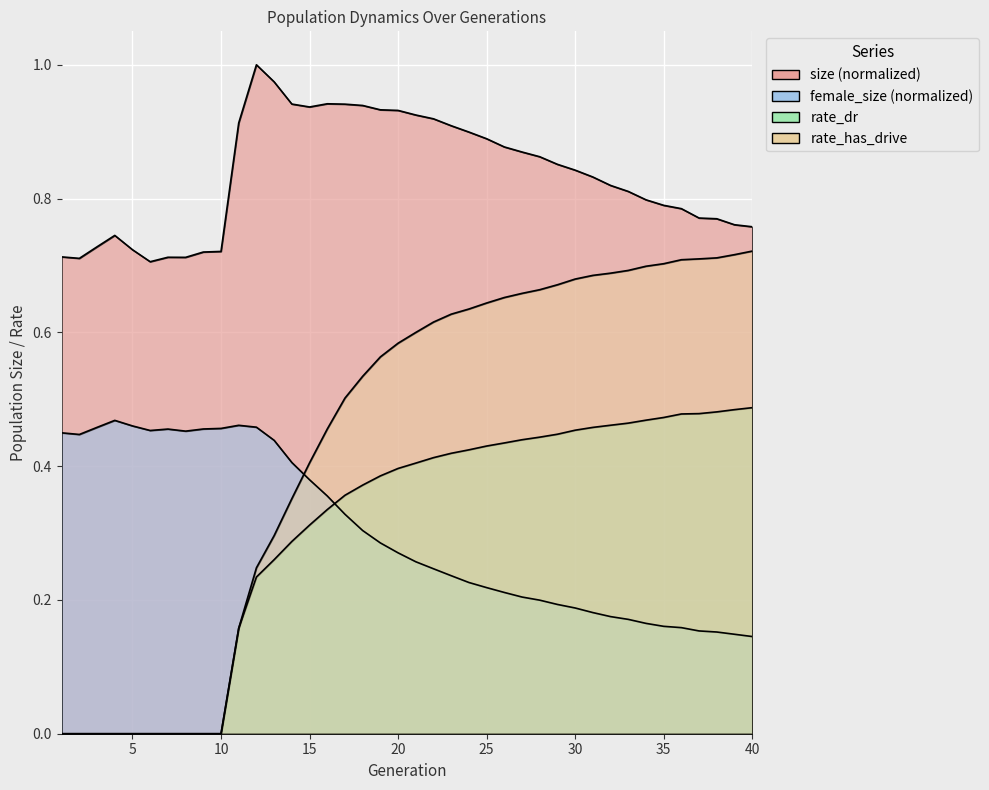

Reading left to right, list all the values displayed in this chart.

size: 0.7	0.7	0.7	0.7	0.7	0.7	0.7	0.7	0.7	0.7	0.9	1.0	1.0	0.9	0.9	0.9	0.9	0.9	0.9	0.9	0.9	0.9	0.9	0.9	0.9	0.9	0.9	0.9	0.9	0.8	0.8	0.8	0.8	0.8	0.8	0.8	0.8	0.8	0.8	0.8
female_size: 0.4	0.4	0.5	0.5	0.5	0.5	0.5	0.5	0.5	0.5	0.5	0.5	0.4	0.4	0.4	0.4	0.3	0.3	0.3	0.3	0.3	0.2	0.2	0.2	0.2	0.2	0.2	0.2	0.2	0.2	0.2	0.2	0.2	0.2	0.2	0.2	0.2	0.2	0.1	0.1
rate_dr: 0.0	0.0	0.0	0.0	0.0	0.0	0.0	0.0	0.0	0.0	0.2	0.2	0.3	0.3	0.3	0.3	0.4	0.4	0.4	0.4	0.4	0.4	0.4	0.4	0.4	0.4	0.4	0.4	0.4	0.5	0.5	0.5	0.5	0.5	0.5	0.5	0.5	0.5	0.5	0.5
rate_has_drive: 0.0	0.0	0.0	0.0	0.0	0.0	0.0	0.0	0.0	0.0	0.2	0.2	0.3	0.4	0.4	0.5	0.5	0.5	0.6	0.6	0.6	0.6	0.6	0.6	0.6	0.7	0.7	0.7	0.7	0.7	0.7	0.7	0.7	0.7	0.7	0.7	0.7	0.7	0.7	0.7